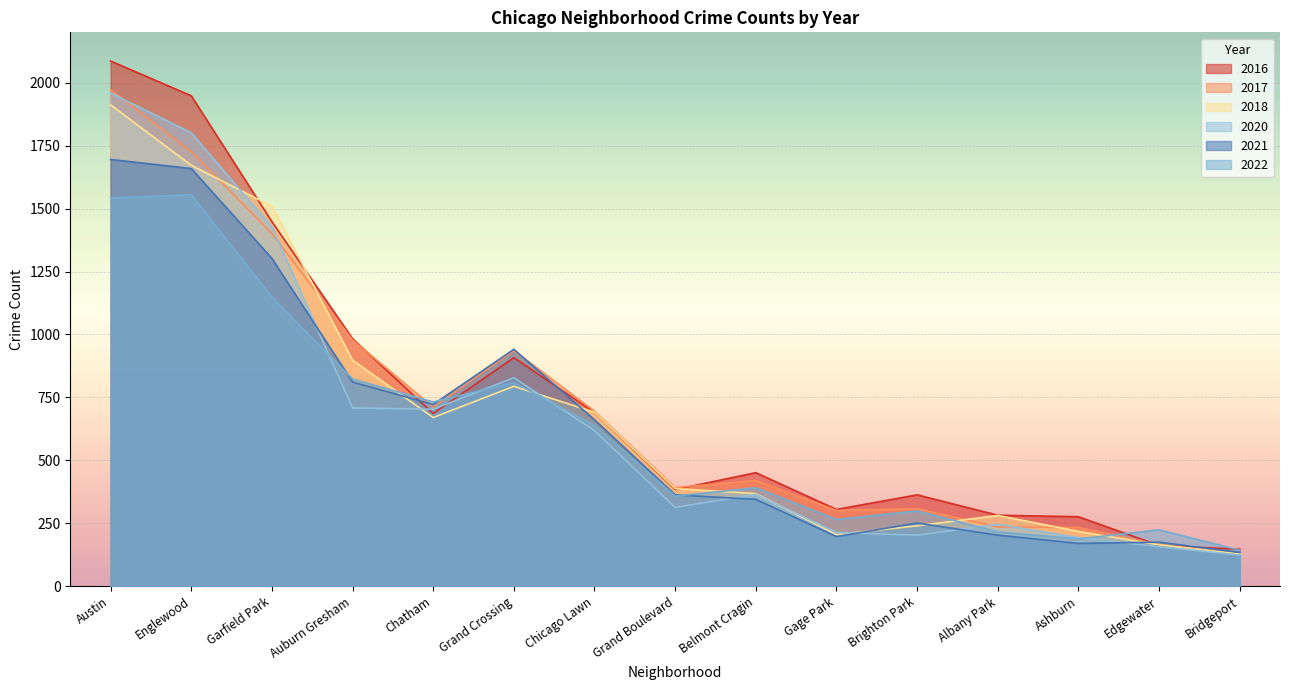

Which category has the highest value in the 2020 series?

Austin